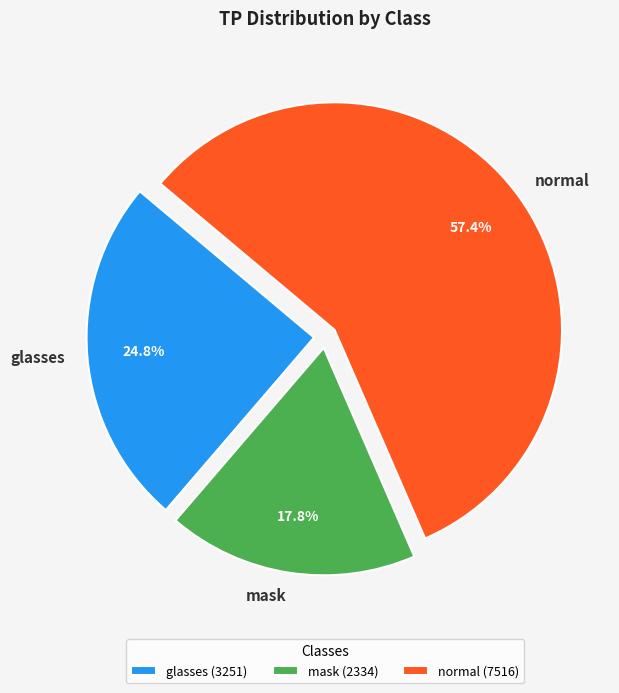

To the nearest percent, what portion does mask represent?

18%